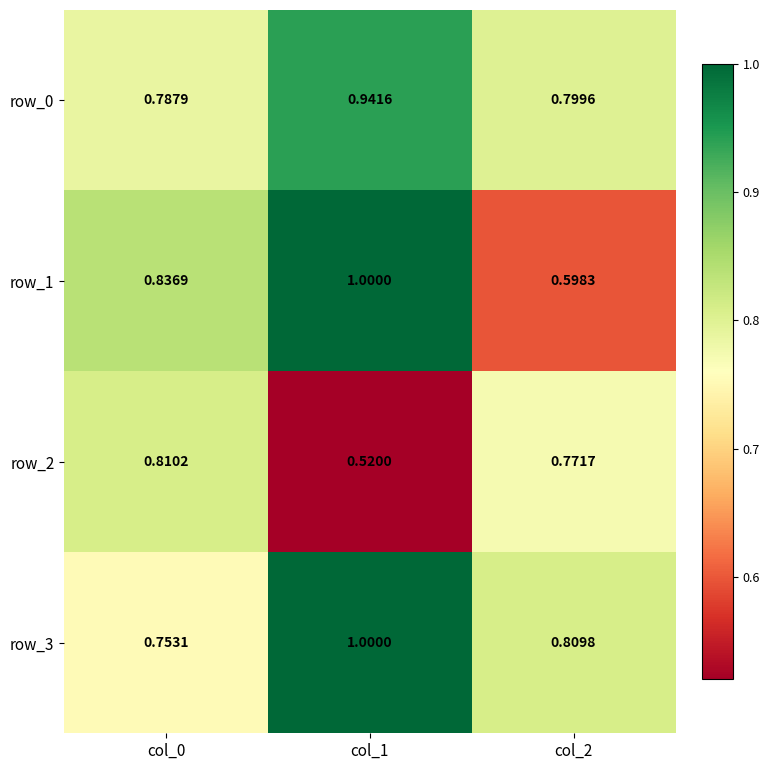

What is the greatest value displayed?

1.0